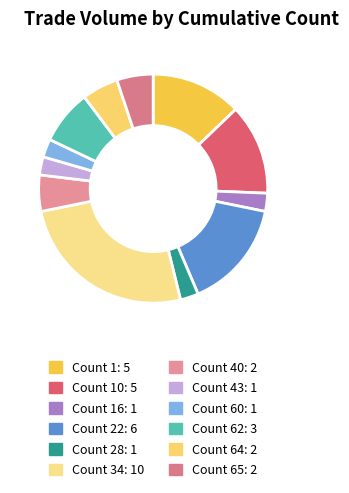

How many slices are in this pie chart?

12